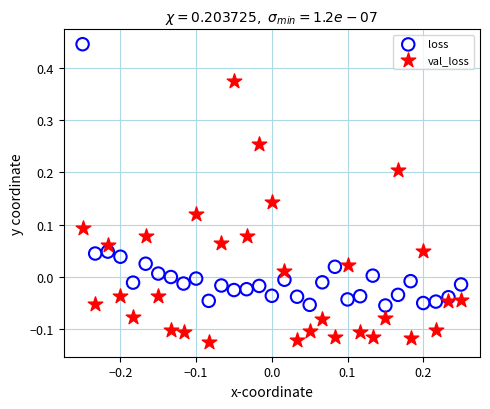

Across all data points, what is the range of Y values (max minus min)?

0.6